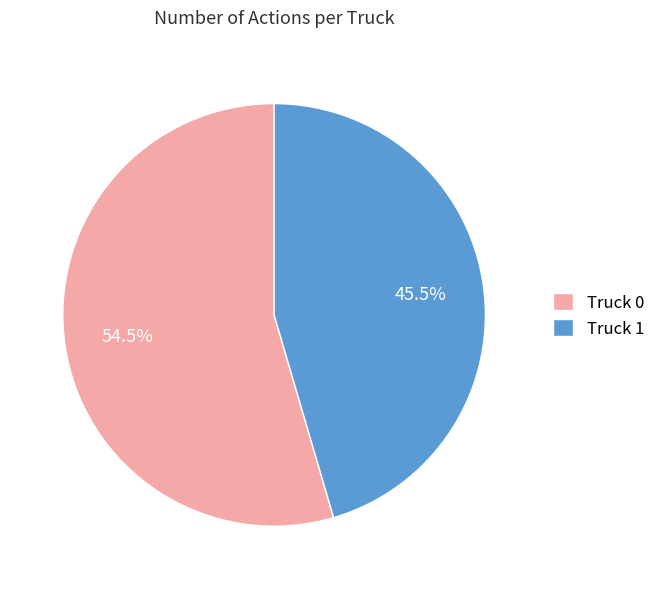

Between Truck 0 and Truck 1, which is larger?

Truck 0